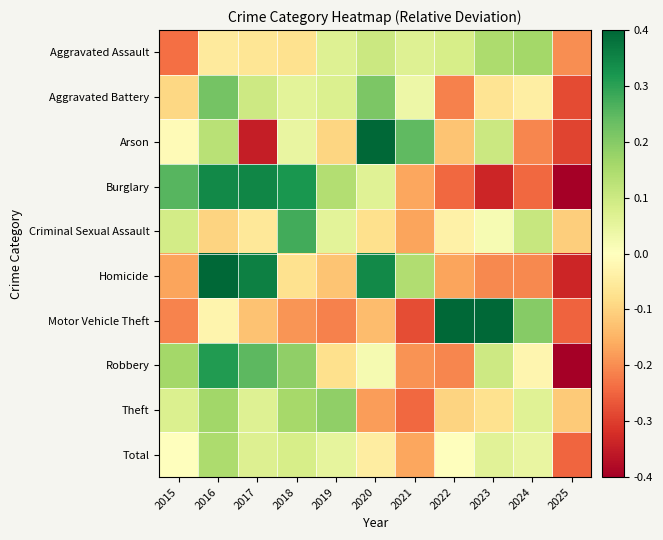

At which category is the sum across all series the highest?

2016